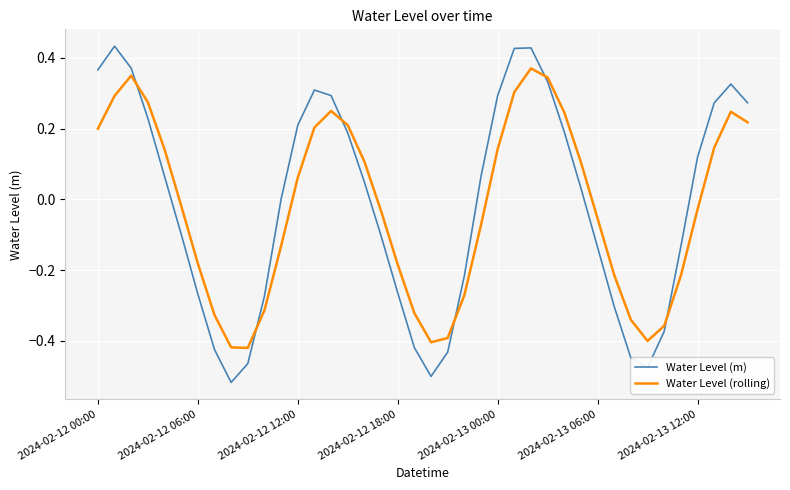

What is the difference between the maximum and minimum values in the Water Level (rolling) series?

0.8